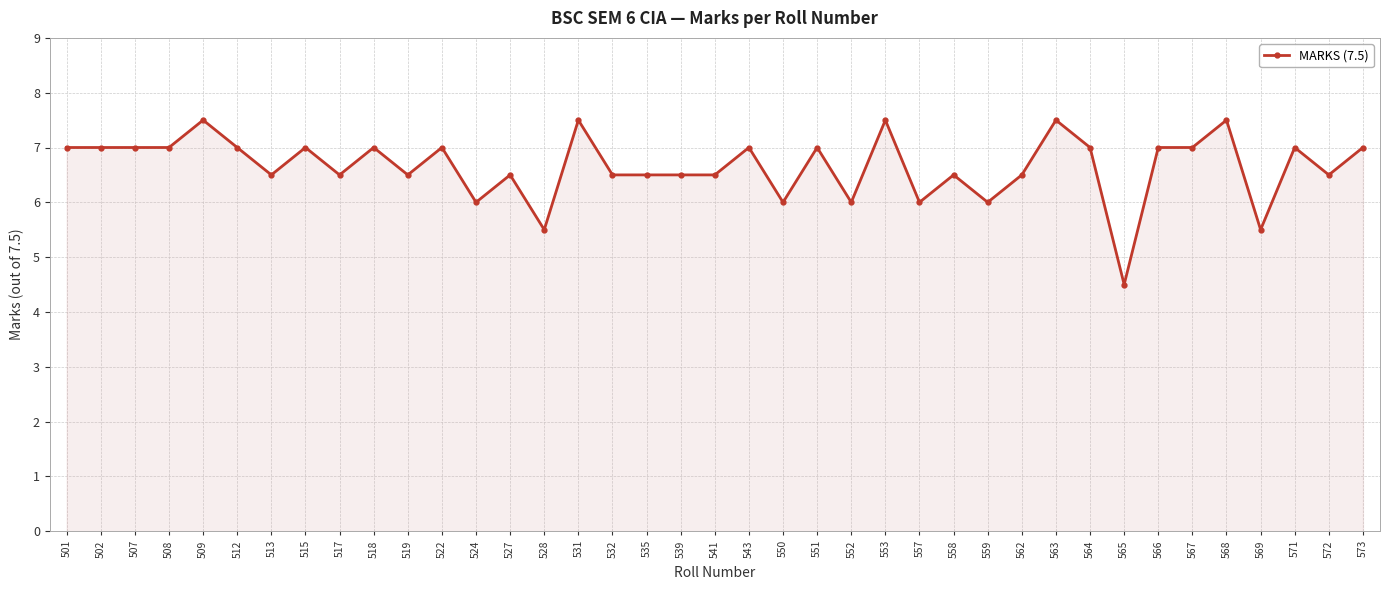

At which category does the chart reach its minimum across all series?

565